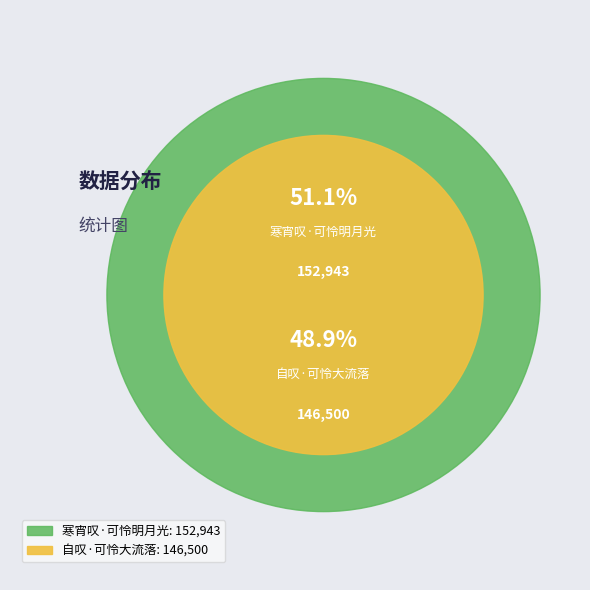

Approximately how many times larger is the value at 寒宵叹·可怜明月光 compared to 自叹·可怜大流落?

1.0